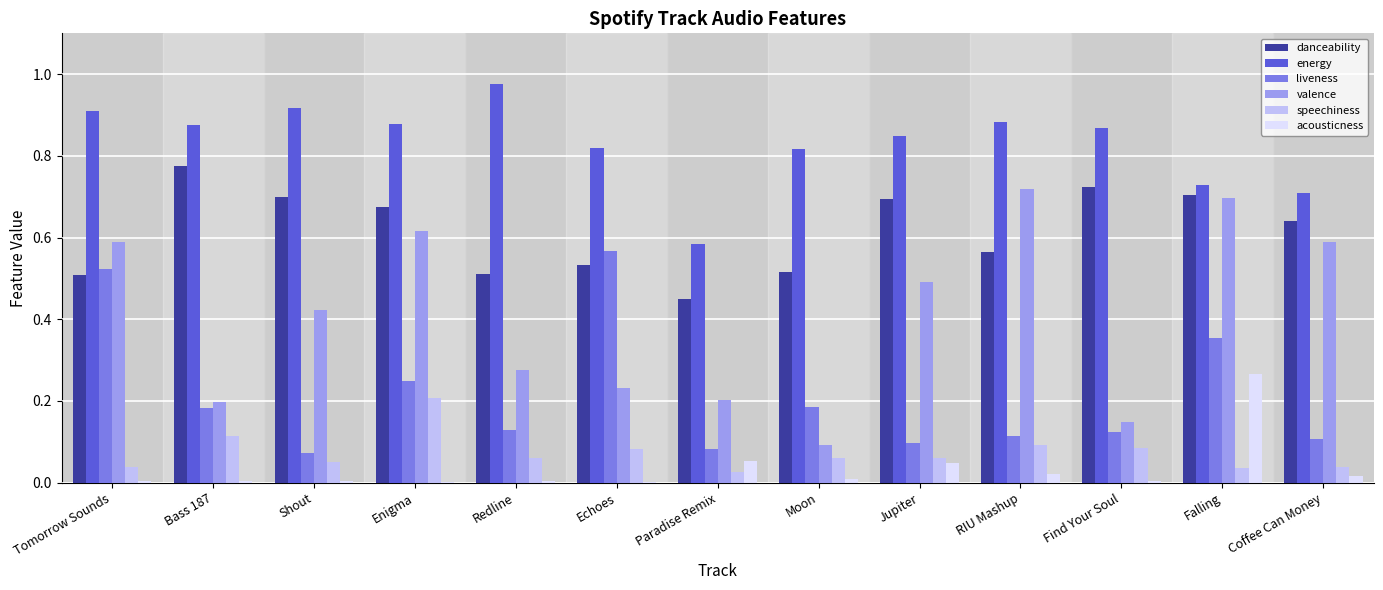

Which series has the widest spread of values?

valence